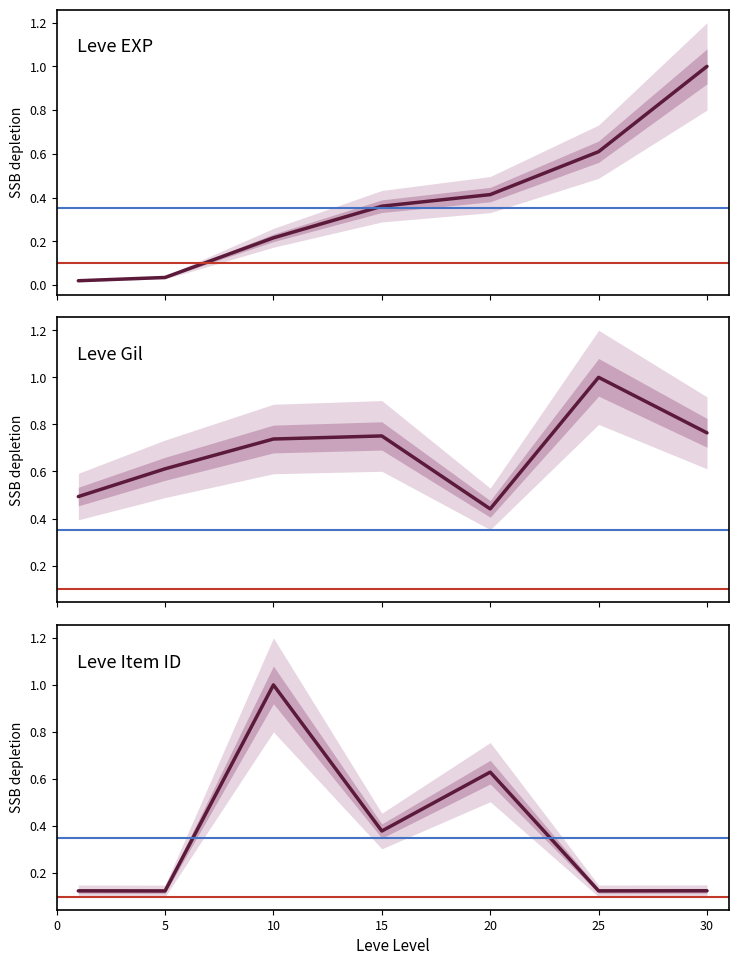

What is the sum of all Leve EXP values?

2.7